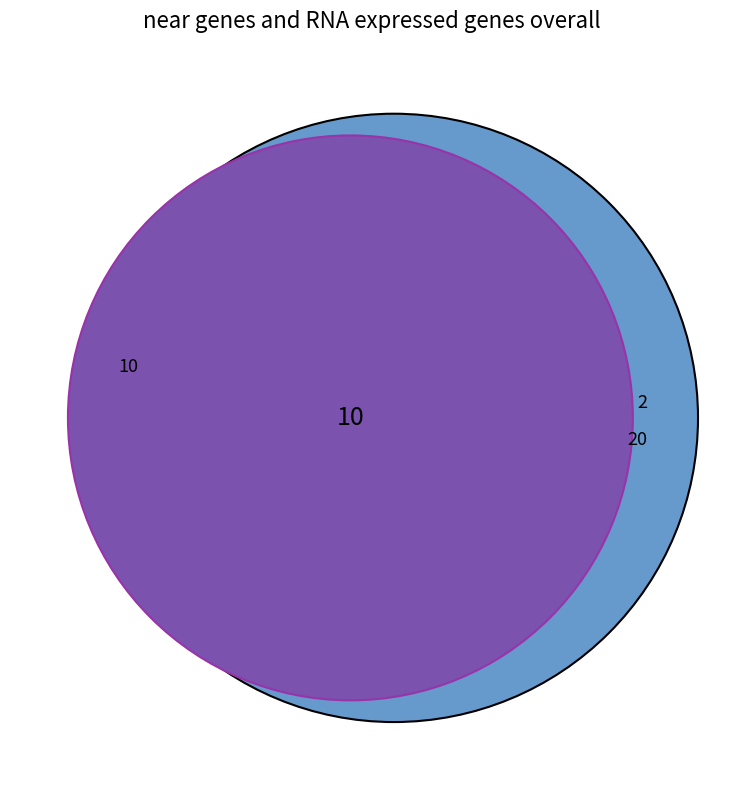

The 2 slice represents 67% of the pie. True or false?

True